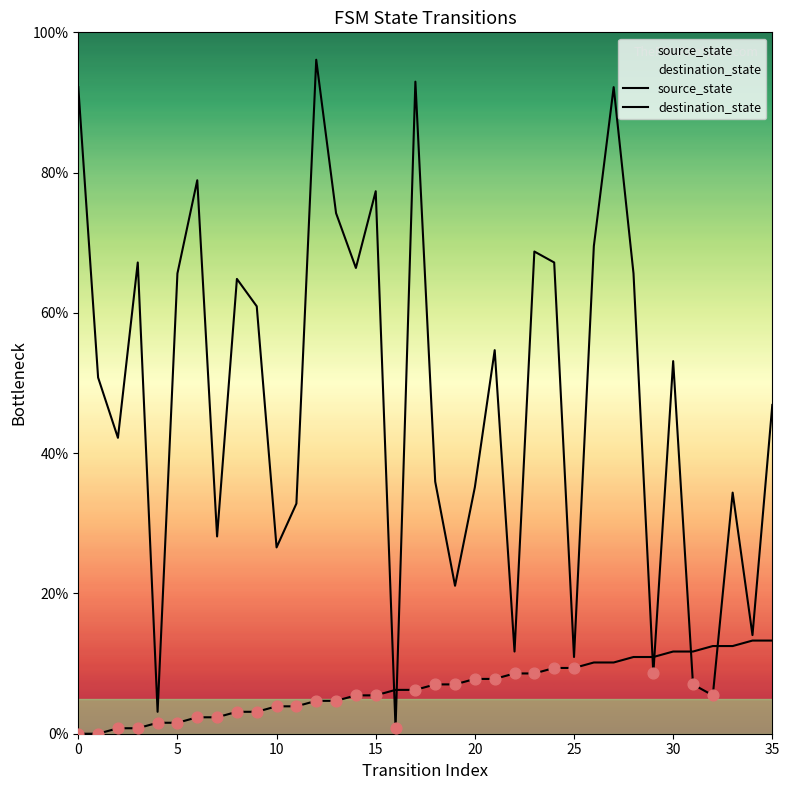

Which series contains the lowest Y value?

source_state